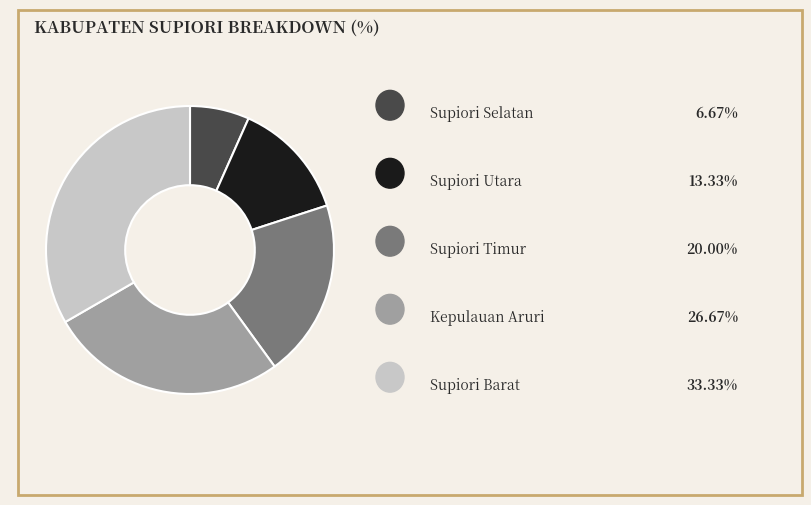

Is there a majority slice in this chart?

No